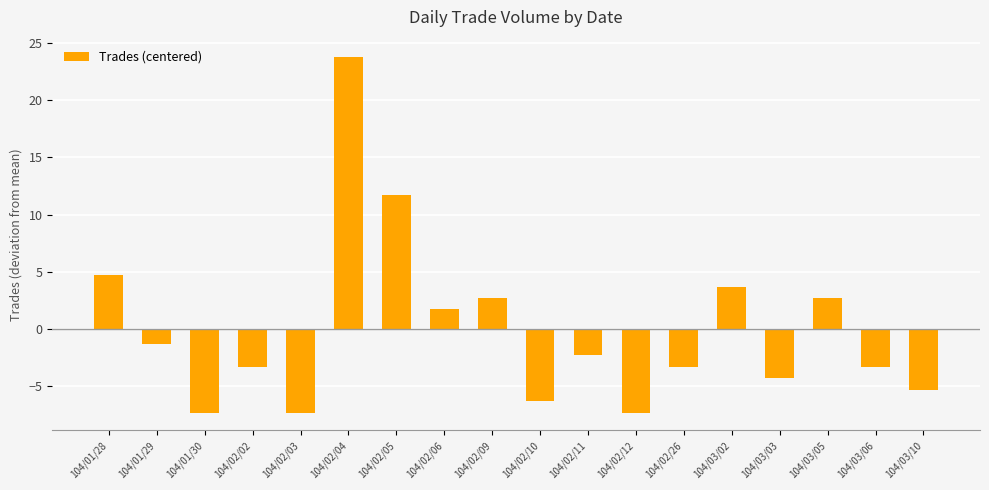

What is the difference between the maximum and second lowest values?

31.0